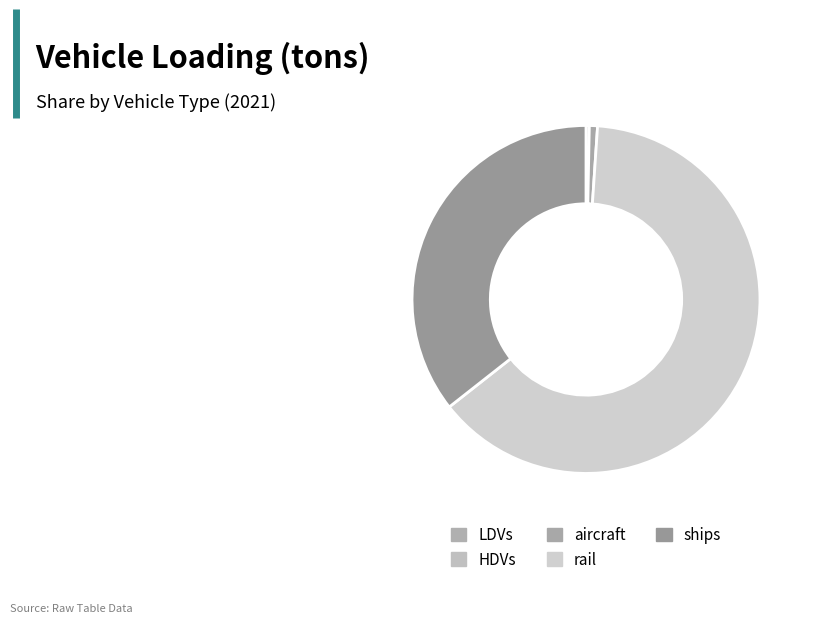

Is there any slice that represents more than half of the pie?

Yes